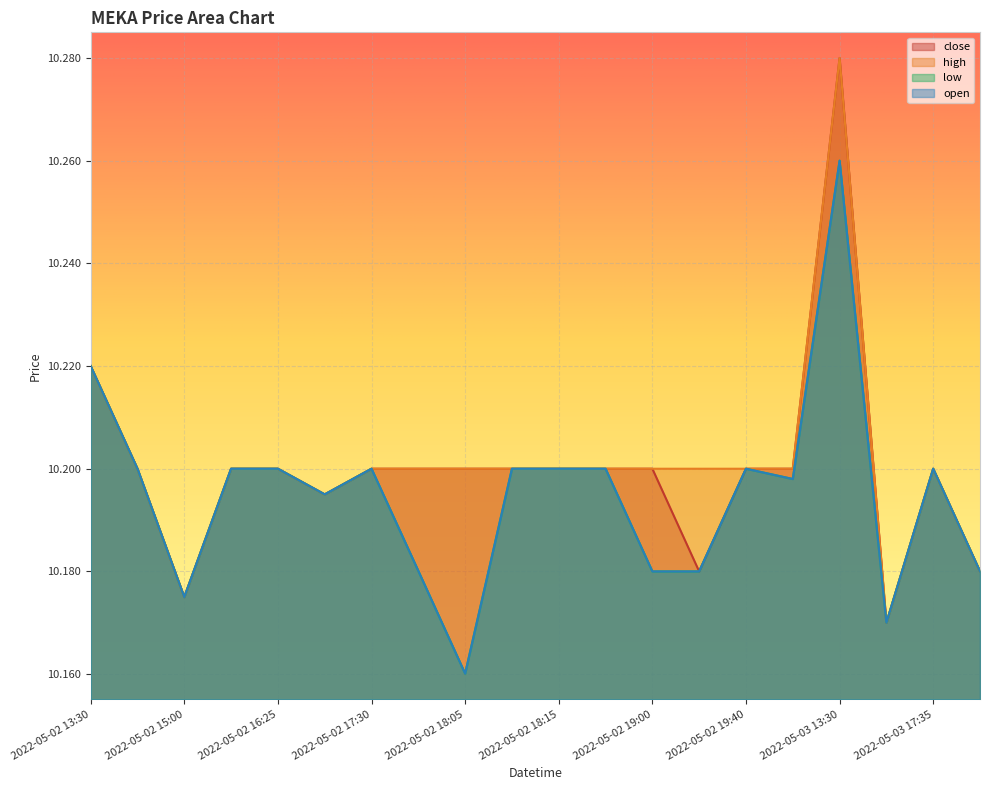

What is the approximate value of close at 2022-05-02 18:10?

10.2